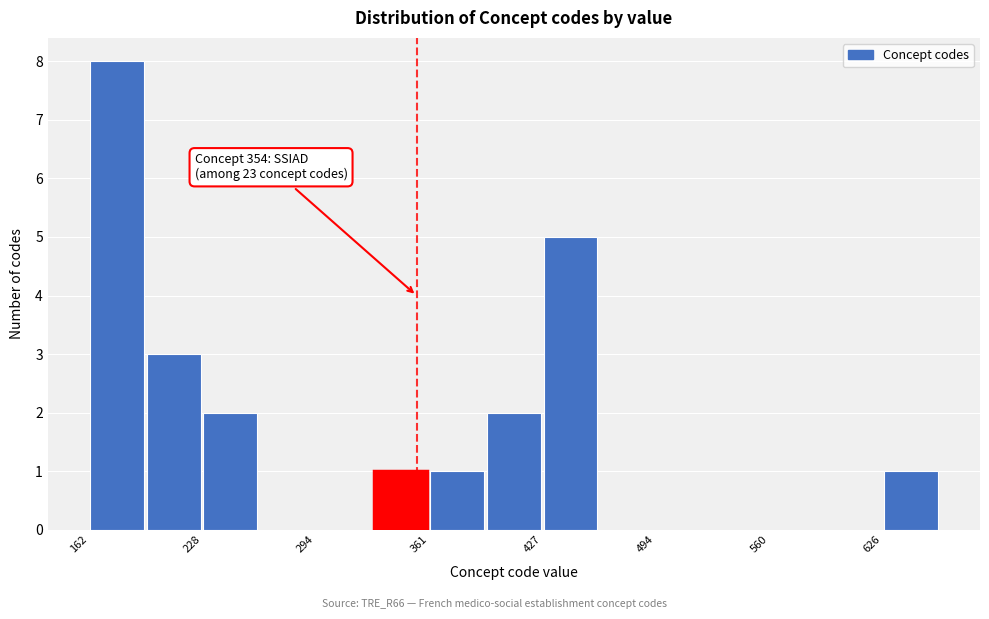

Around what value on the x-axis is the tallest bar? Give the approximate position of its centre, as read against the axis.

180